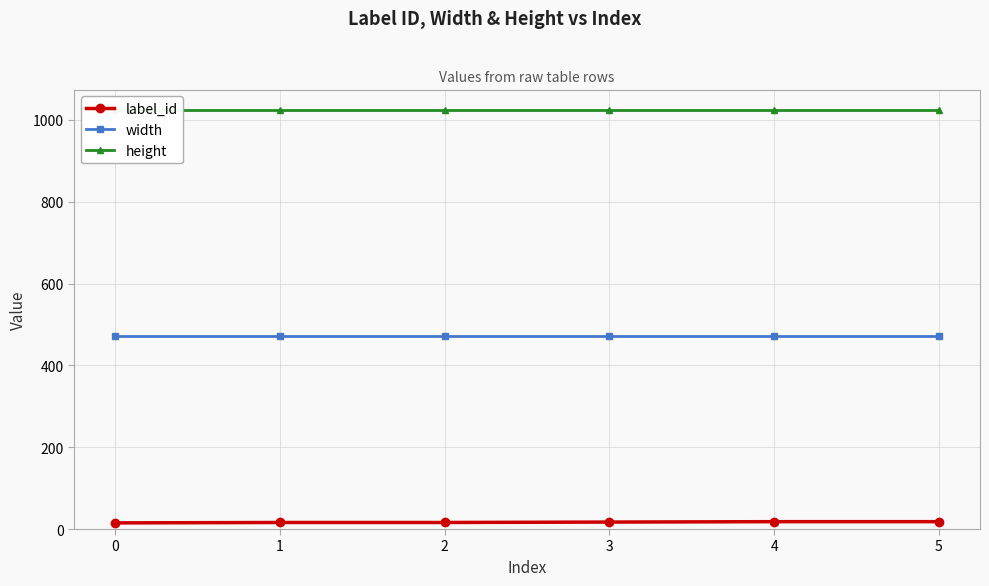

Does the chart have visible grid lines?

Yes